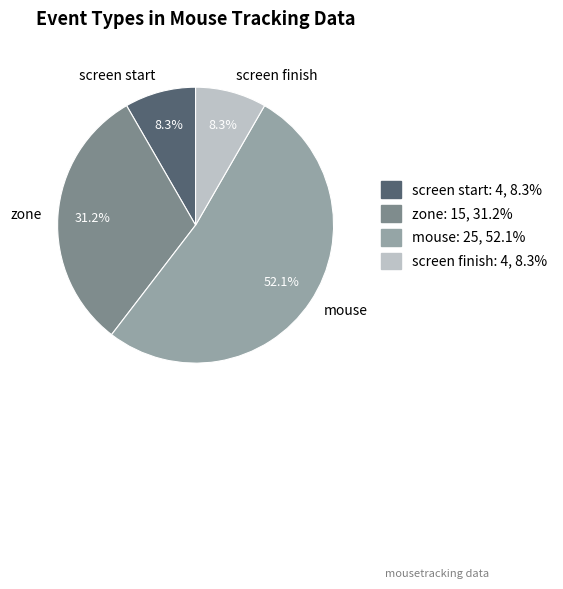

How much of the chart is everything except screen start?

91.7%